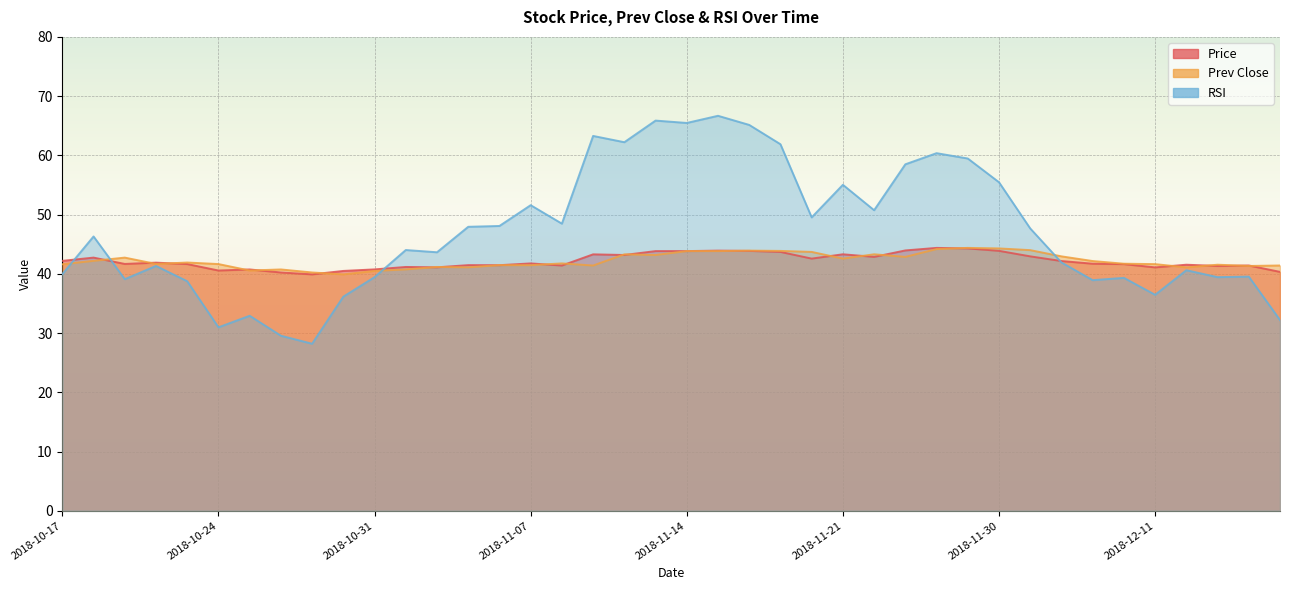

The prev_close series shows 59.7 at 2018-10-18. True or false?

False